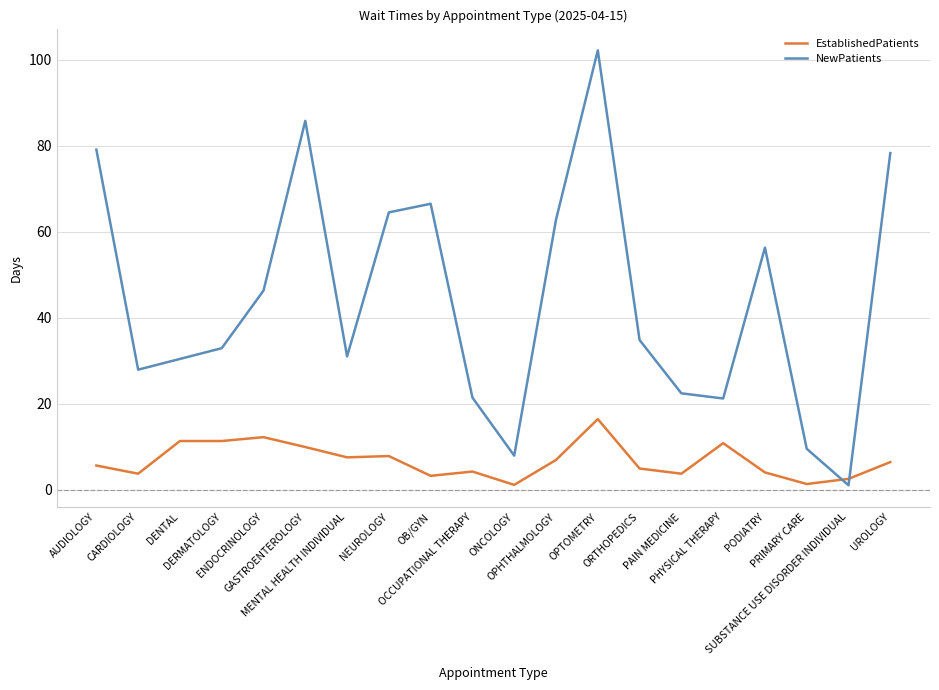

Which series has the largest range (max minus min)?

NewPatients